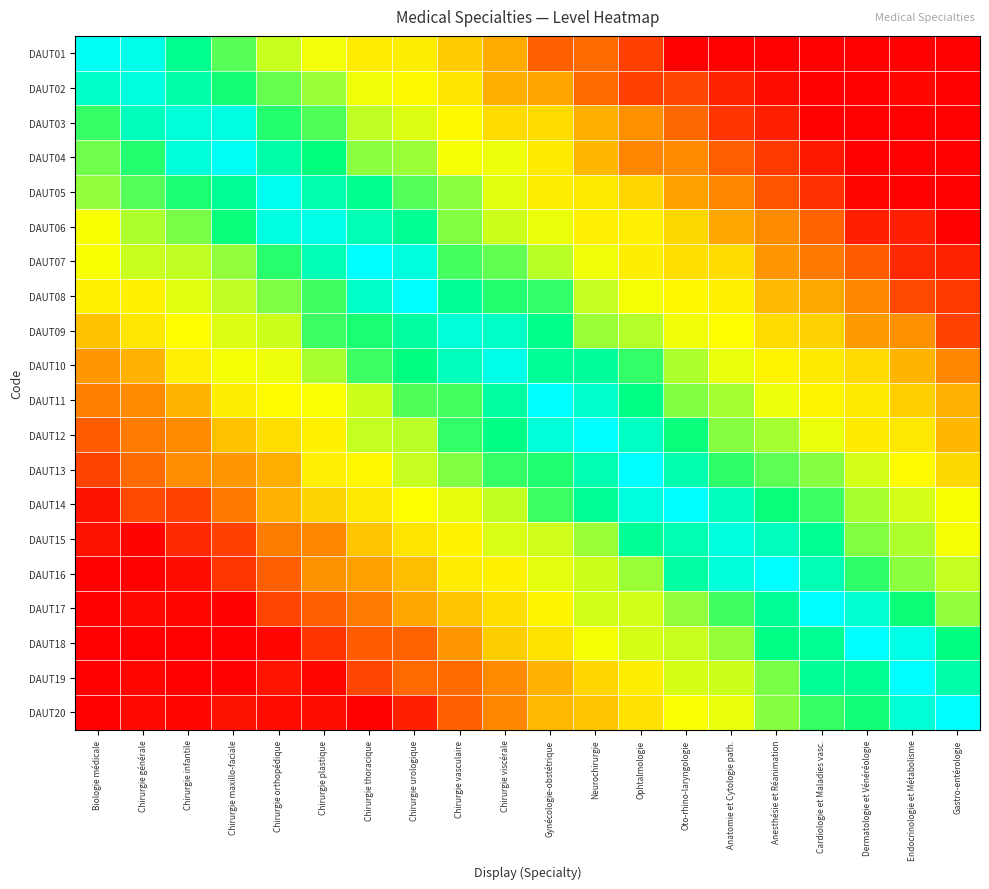

Which has a higher value, Chirurgie viscérale or Chirurgie générale?

Chirurgie générale